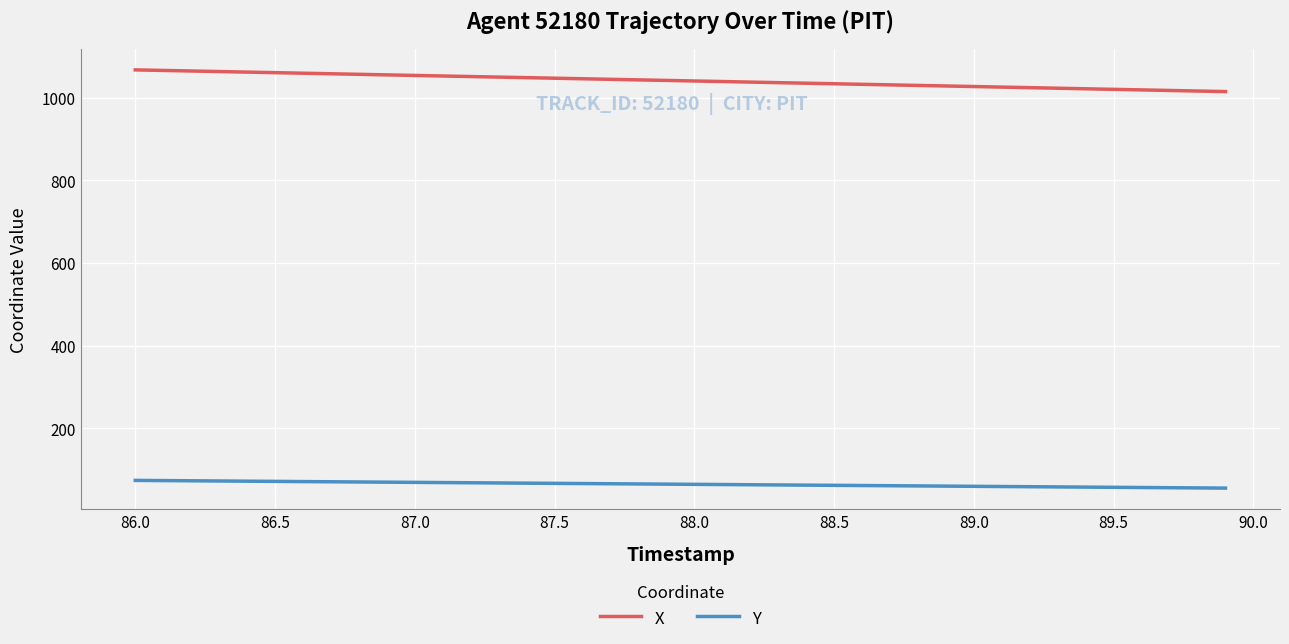

List the series in order of their overall mean, highest first.

X, Y